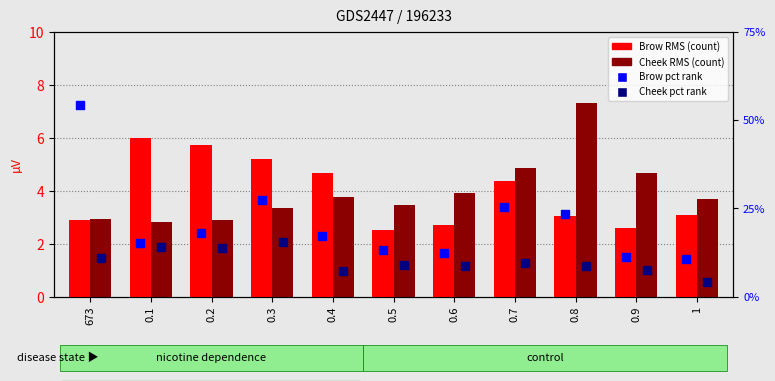

Which series has the largest total across all categories?

Brow pct